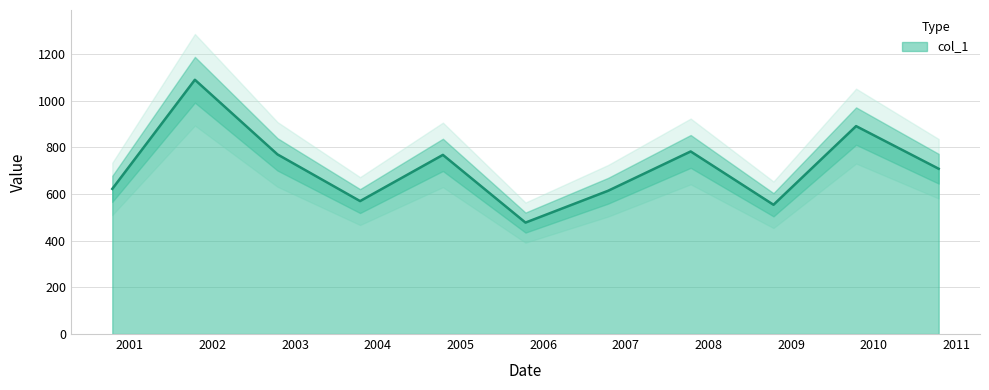

Approximately how many times larger is the value at 2004-10-15 compared to 2007-10-15?

1.0